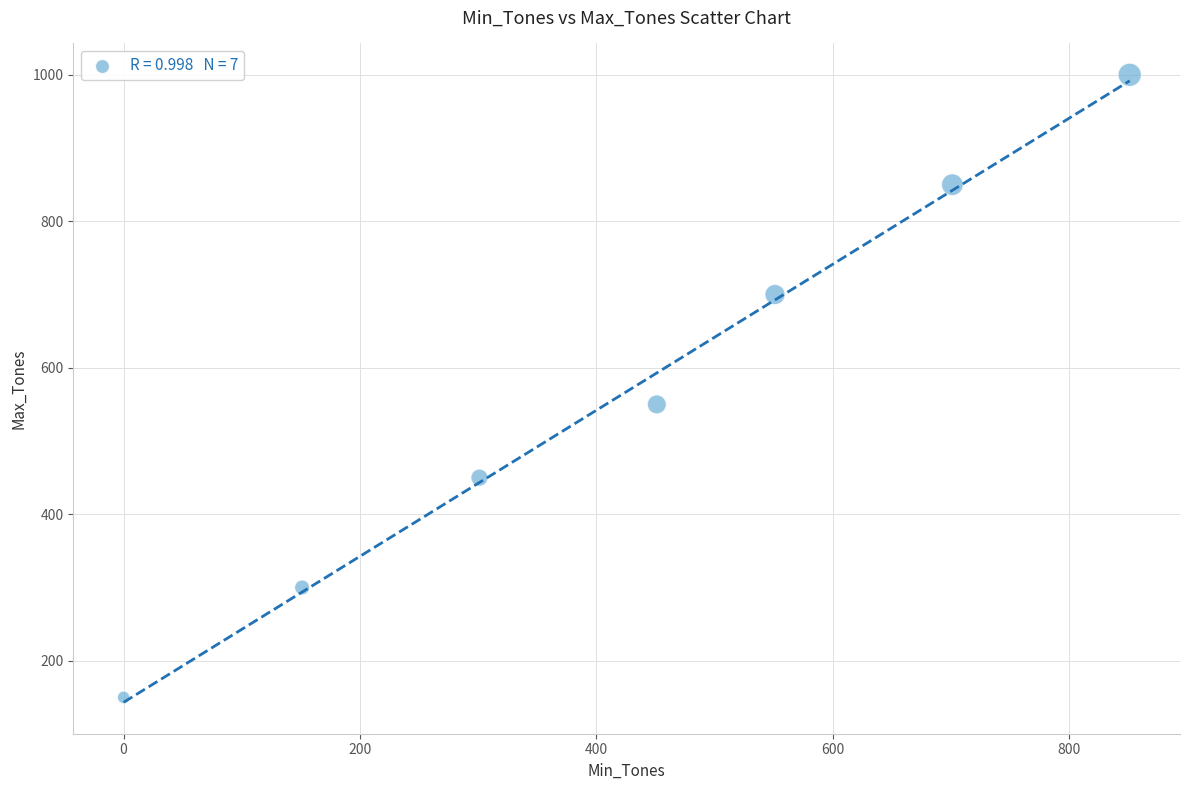

What Y value in the scatter plot is closest to 575?

550